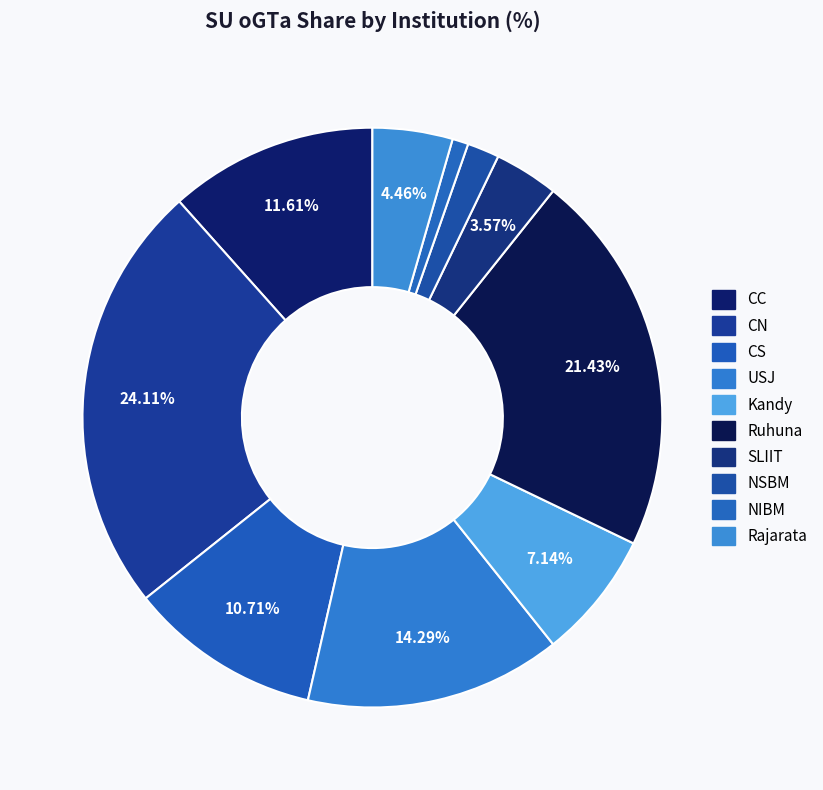

How many segments does this pie chart have?

10